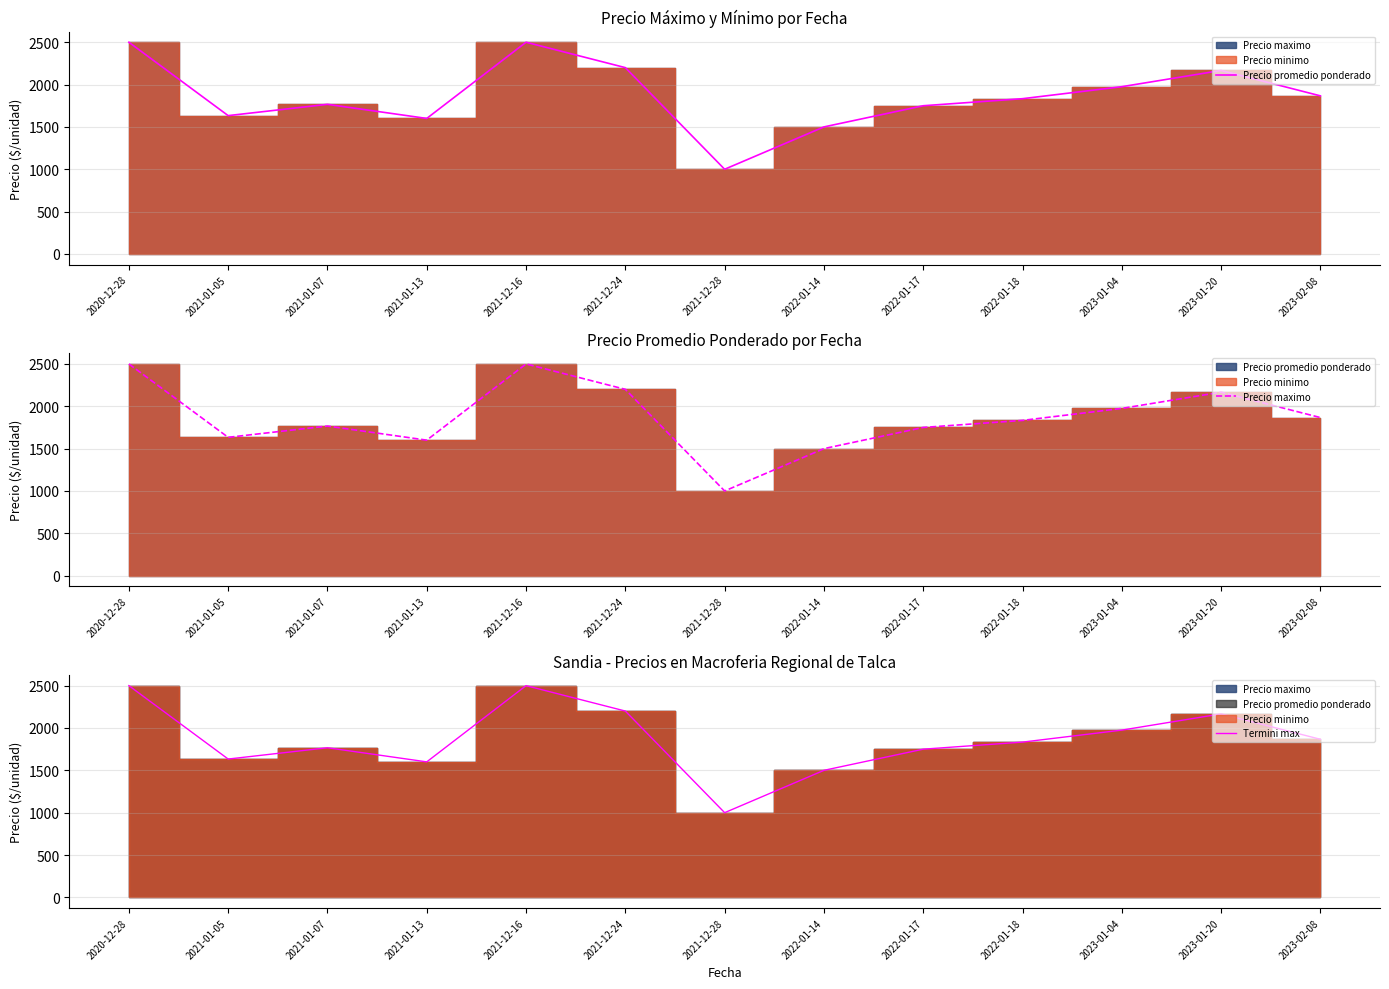

At how many categories does at least one series exceed 2480?

2